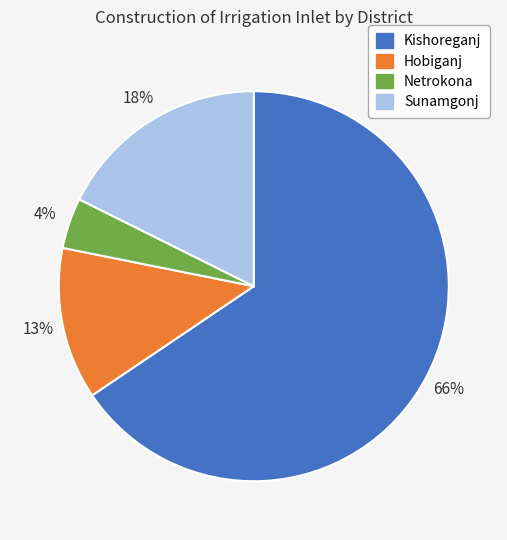

To the nearest percent, what is the average slice percentage?

25%